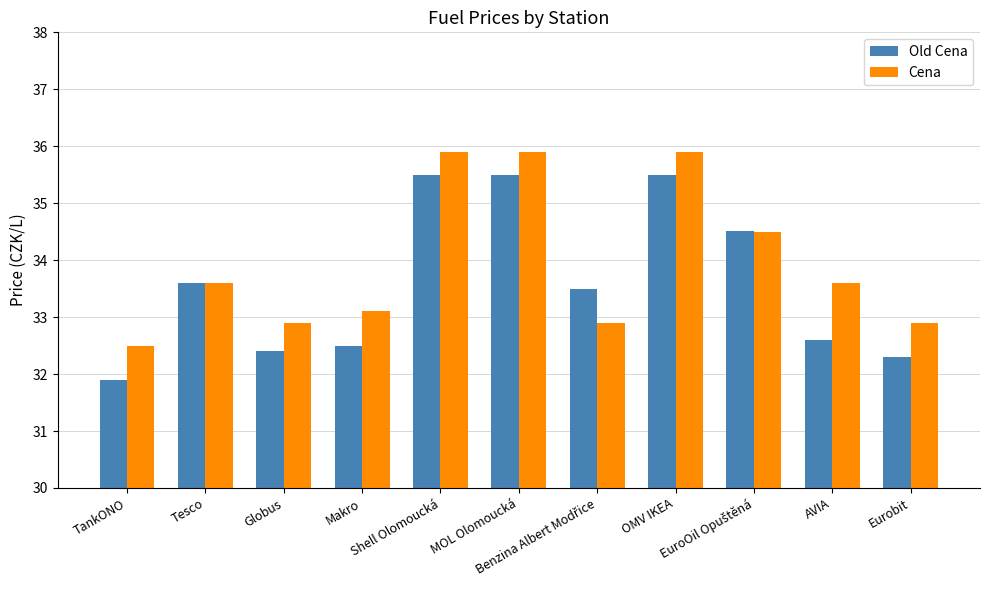

Which category has the lowest value in the Cena series?

TankONO